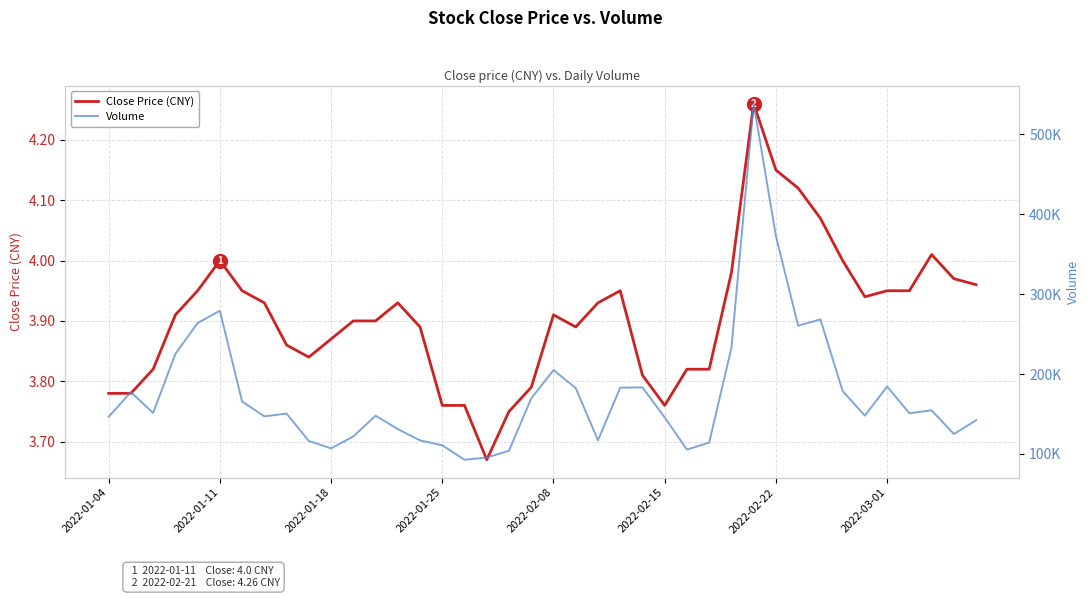

Is it true that Close Price (CNY) equals 5.4 at 2022-02-08?

False